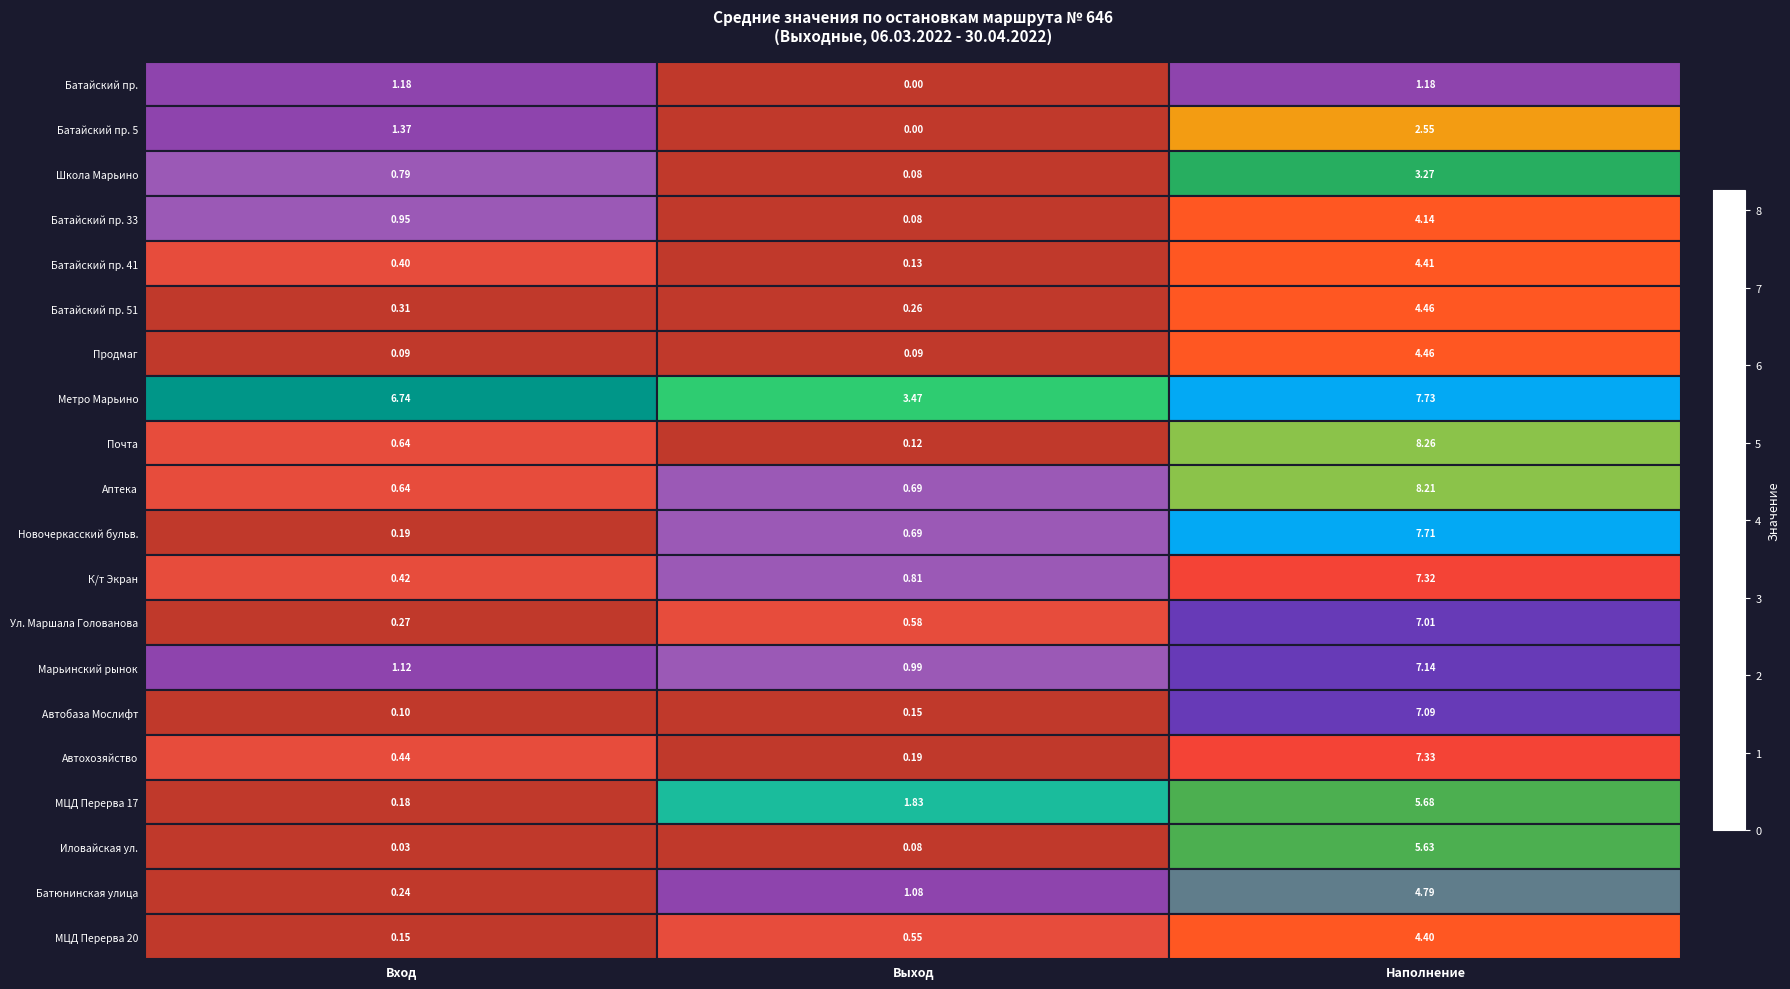

Which series has the largest total across all categories?

Метро Марьино